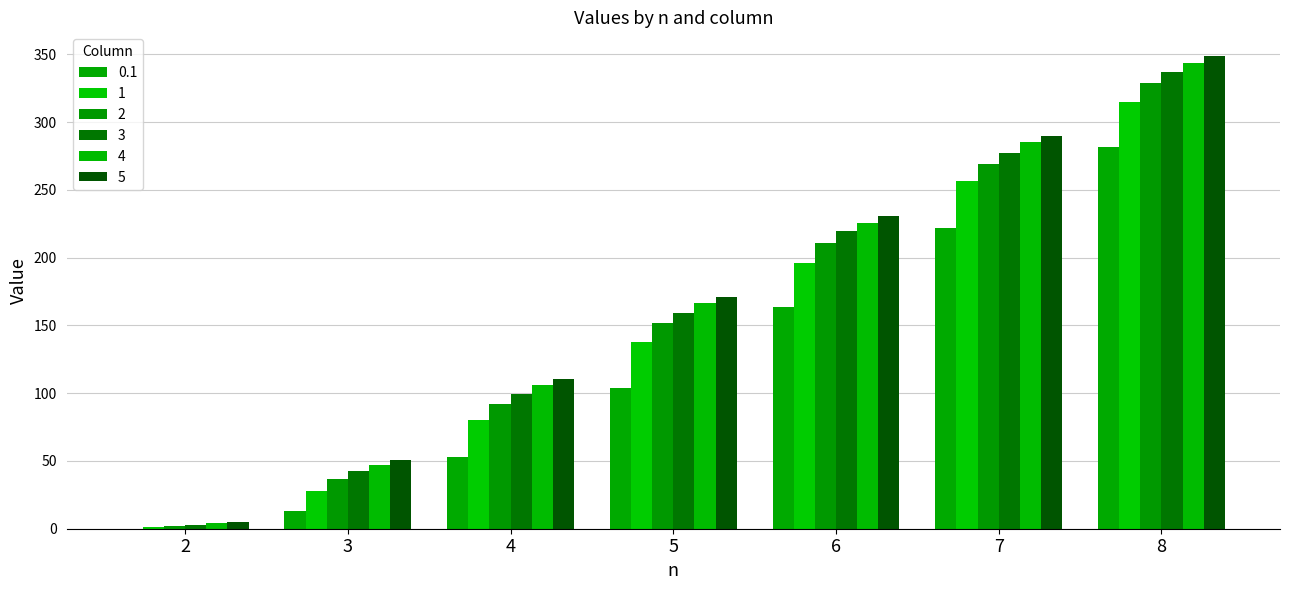

Does the chart contain stacked bars?

No